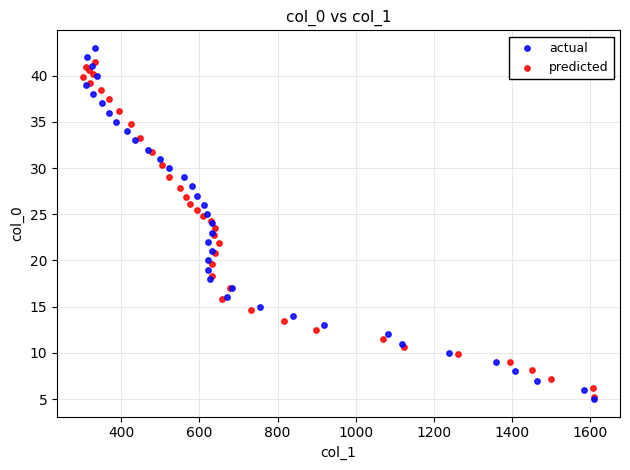

Which series has the largest Y range (max minus min)?

actual